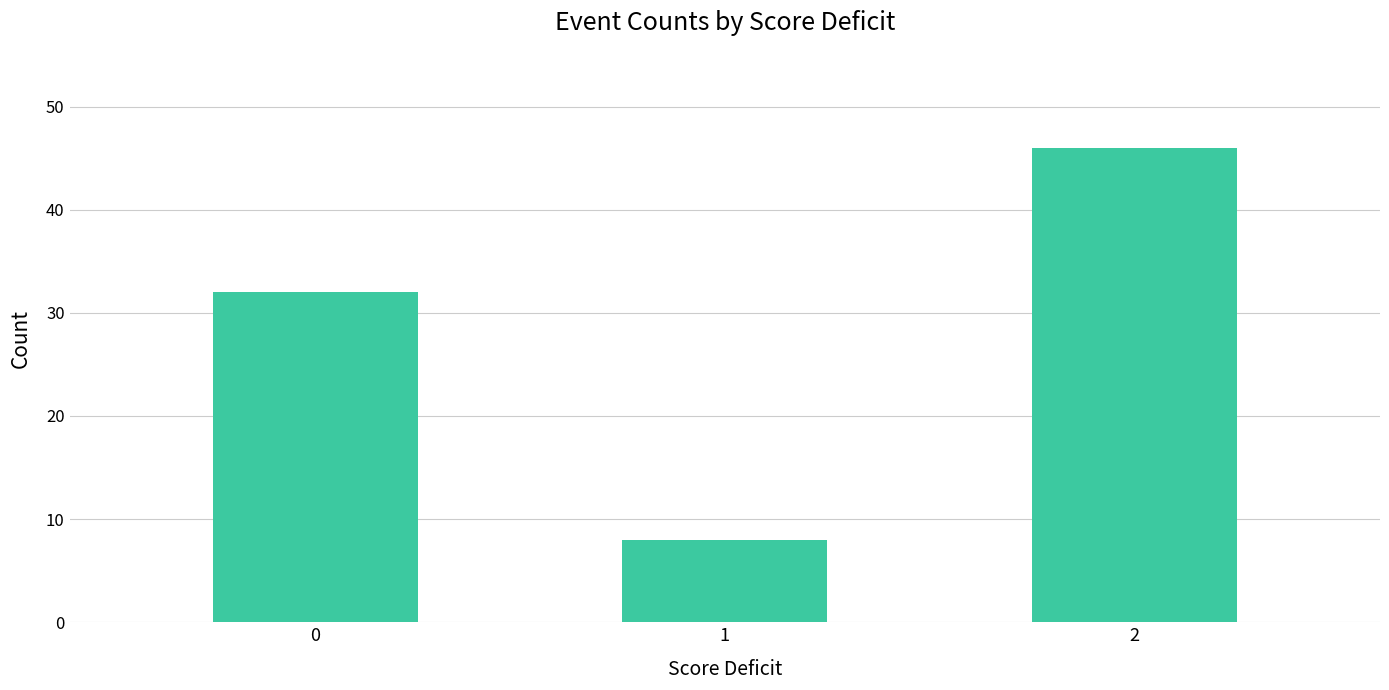

How many distinct data groups are displayed?

1